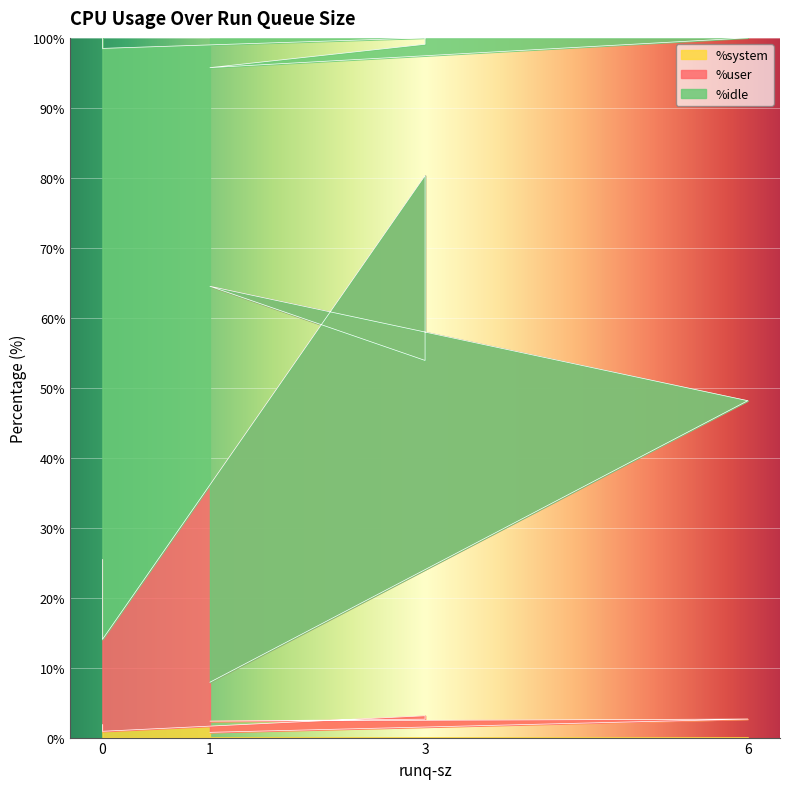

At which label does %system first exceed 2?

6